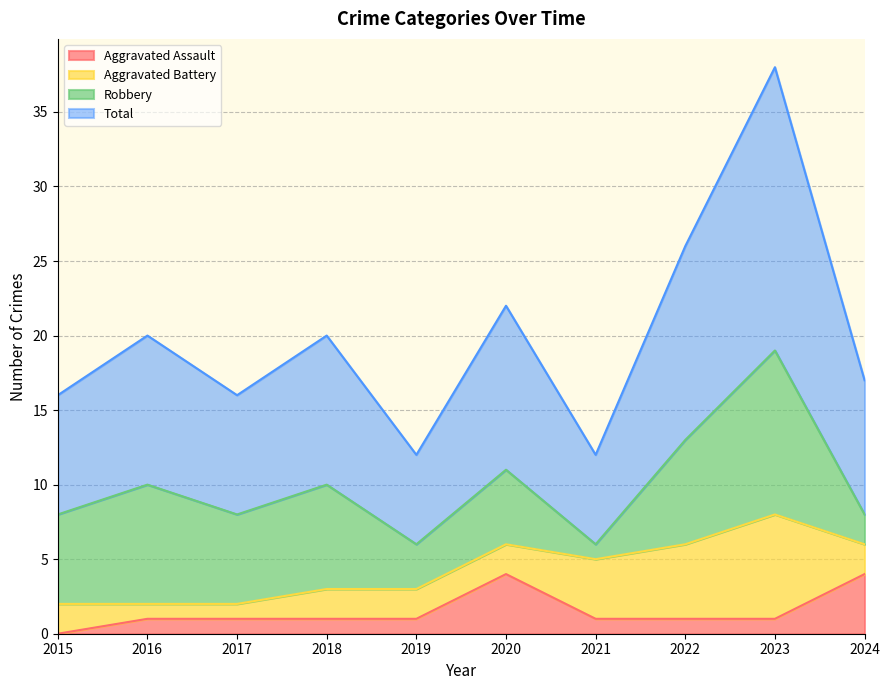

What is the sum of the Aggravated Assault values at 2019 and 2023?

2